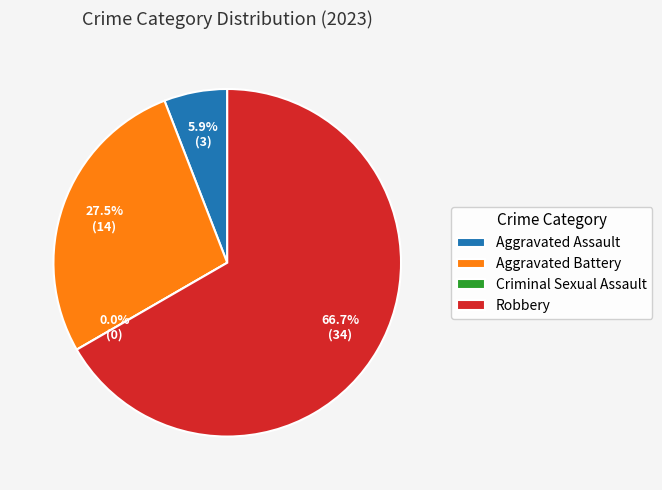

Rank the categories by value from lowest to highest.

Criminal Sexual Assault, Aggravated Assault, Aggravated Battery, Robbery